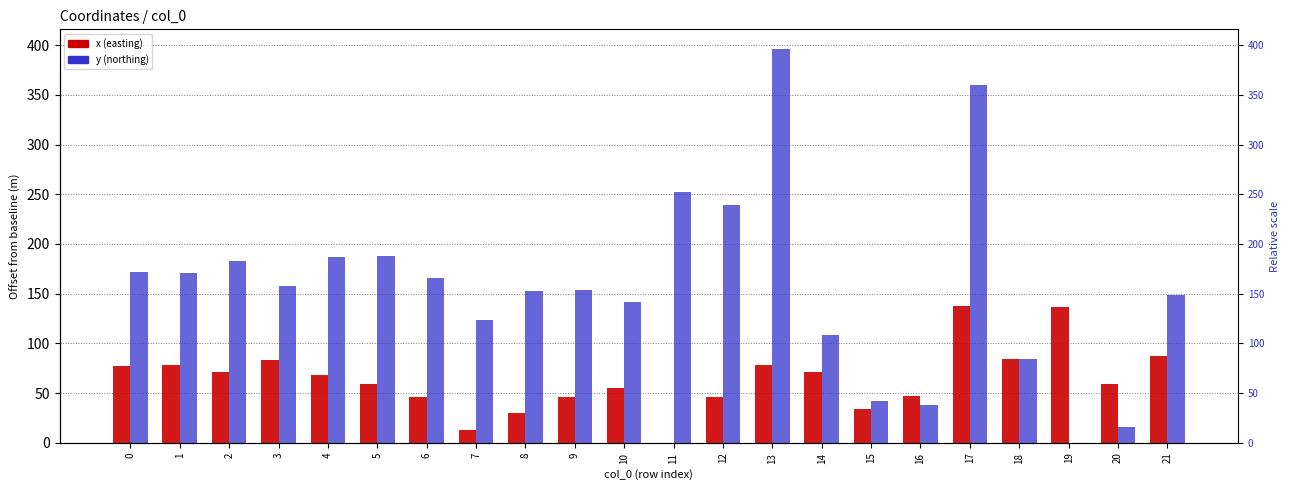

At which label is x closest to 68?

4